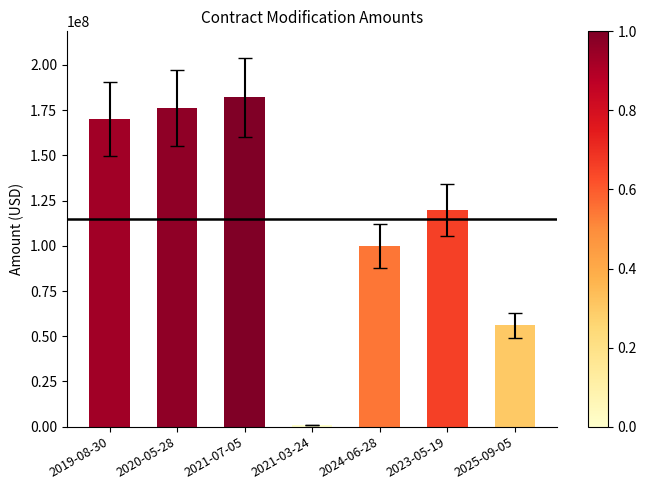

Approximately how many times larger is the value at 2019-08-30 compared to 2025-09-05?

3.0